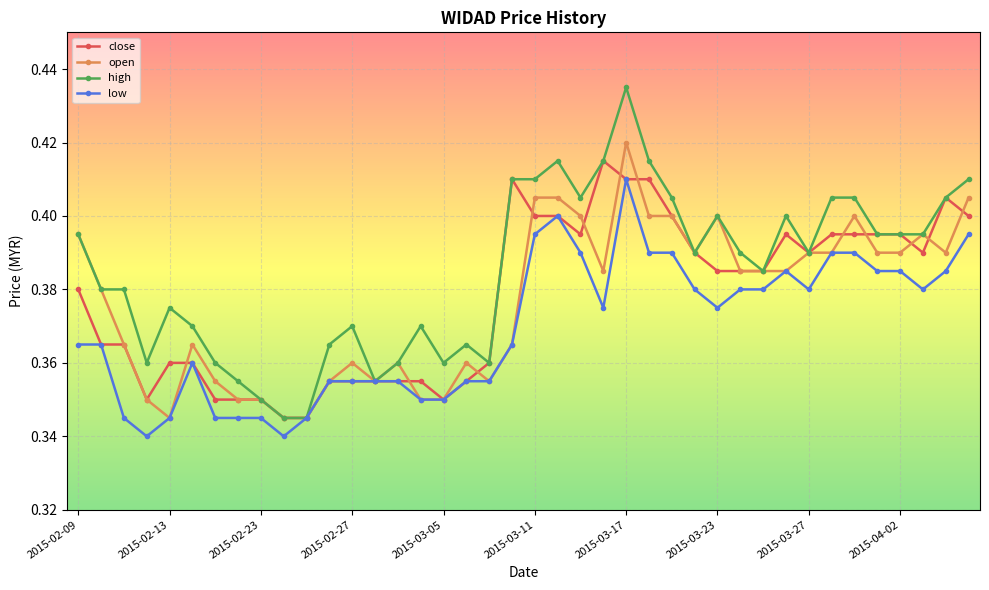

At how many categories does at least one series exceed 0?

40